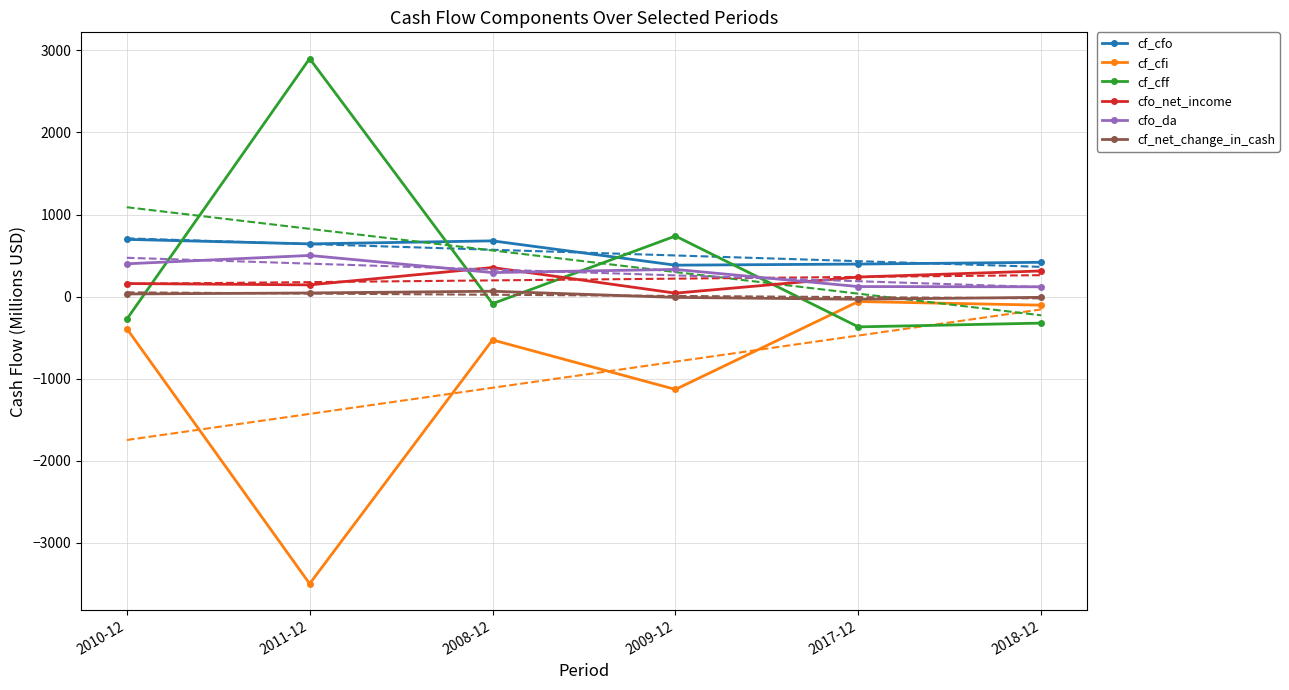

The cfo_net_income series shows 65.0 at 2009-12. True or false?

False